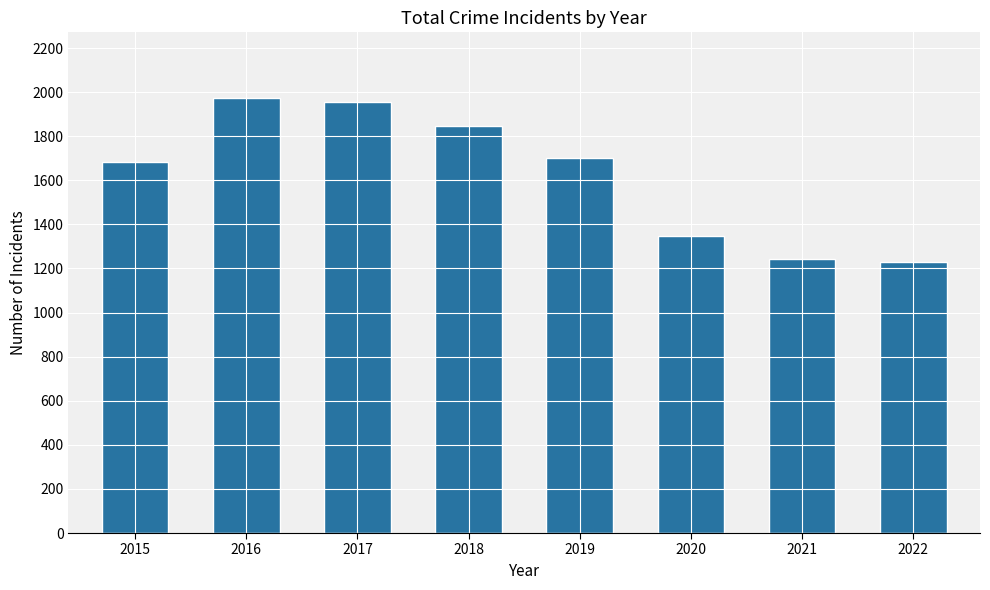

Reading left to right, list all the values displayed in this chart.

1683	1975	1957	1848	1702	1348	1242	1231